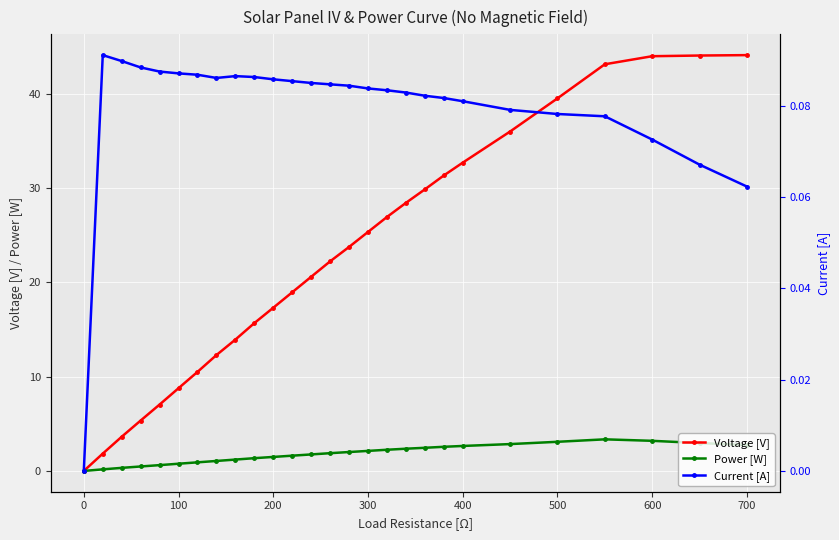

What is the difference between the second highest and second lowest values in the Power [W] series?

3.0